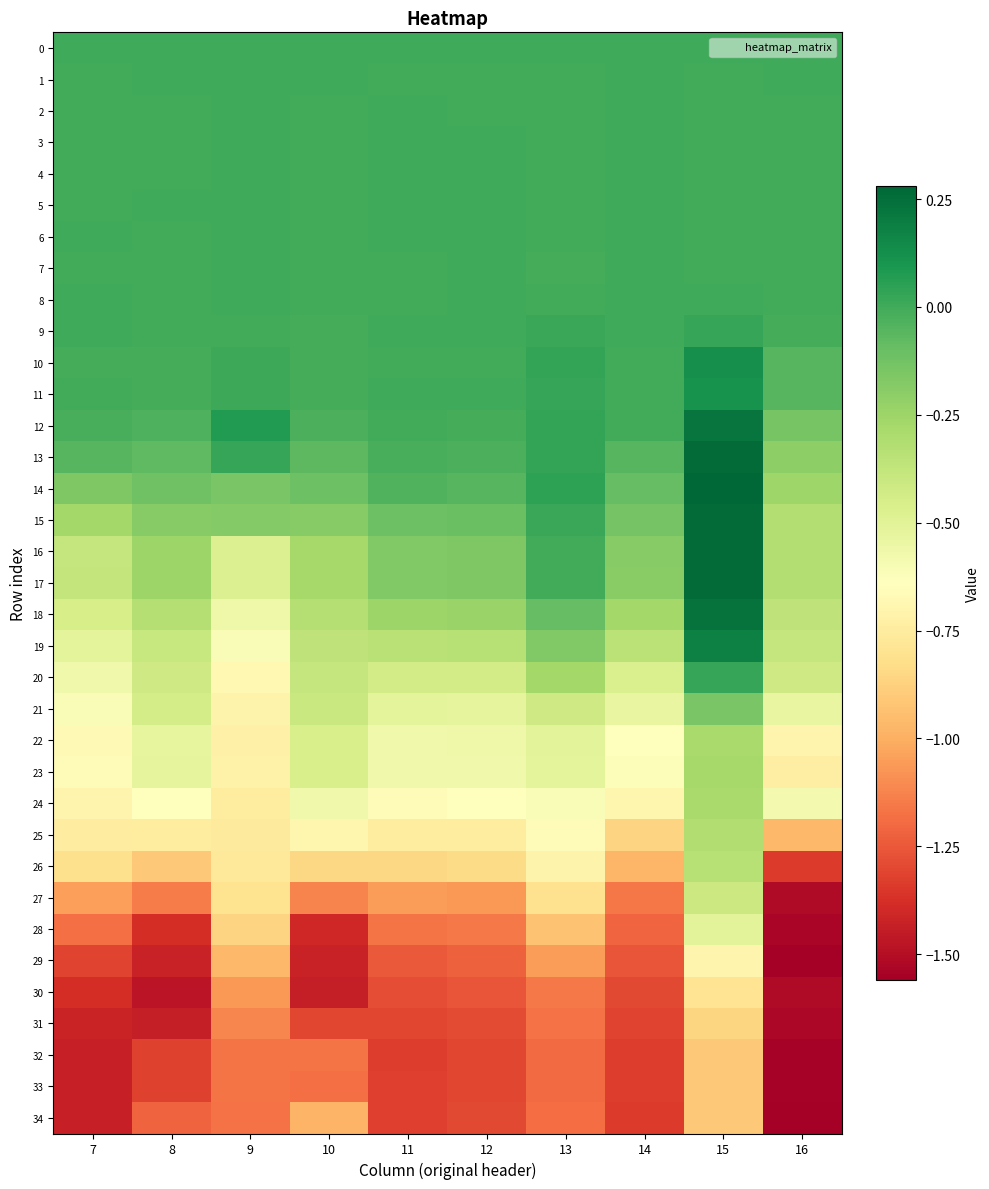

At which category does the chart reach its peak across all series?

15